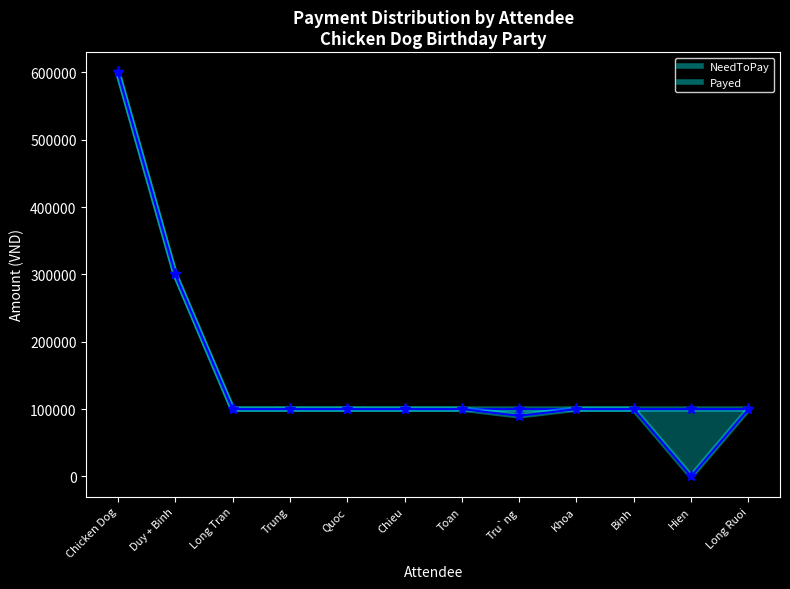

What is the difference between the maximum and second lowest values in the NeedToPay series?

500000